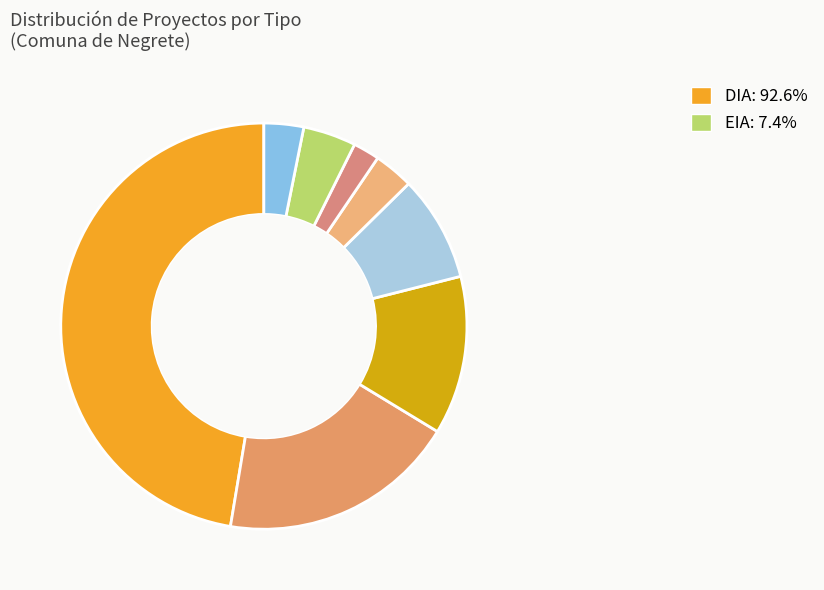

Count the number of slices in the pie.

8